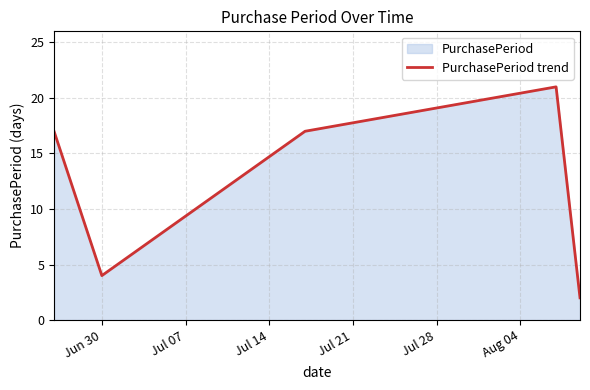

Does the chart display data point markers on the line(s)?

No